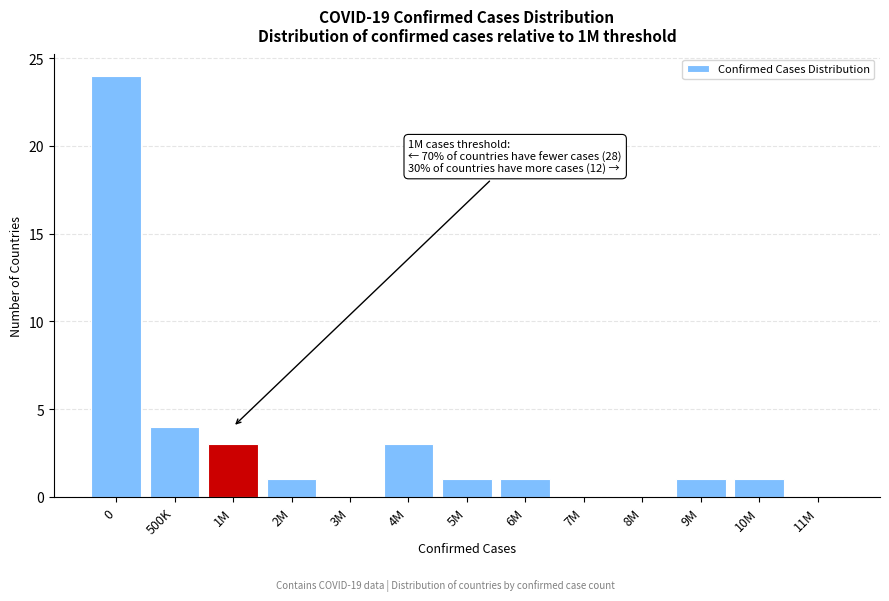

Reading left to right, transcribe all the data shown in this chart.

0=24	500K=4	1M=3	2M=1	3M=0	4M=3	5M=1	6M=1	7M=0	8M=0	9M=1	10M=1	11M=0